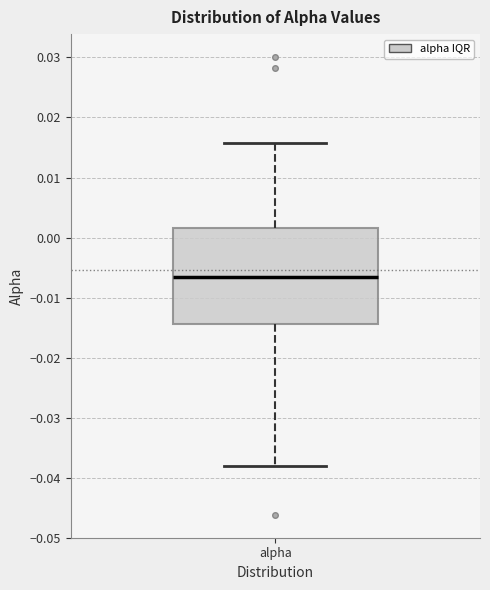

Read this box plot against the y-axis: the position of the median line, the range covered by the box, and the ends of both whiskers. The values are not printed on the chart, so give them approximately, as read against the axis.

median -0.007, box -0.014 to 0.002, whiskers -0.038 to 0.016